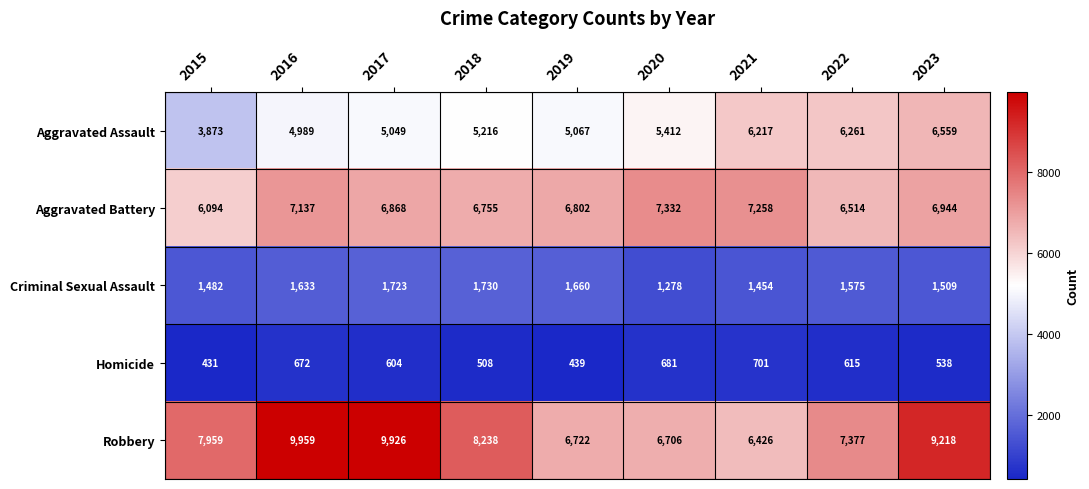

At which category is the sum across all series the highest?

2023